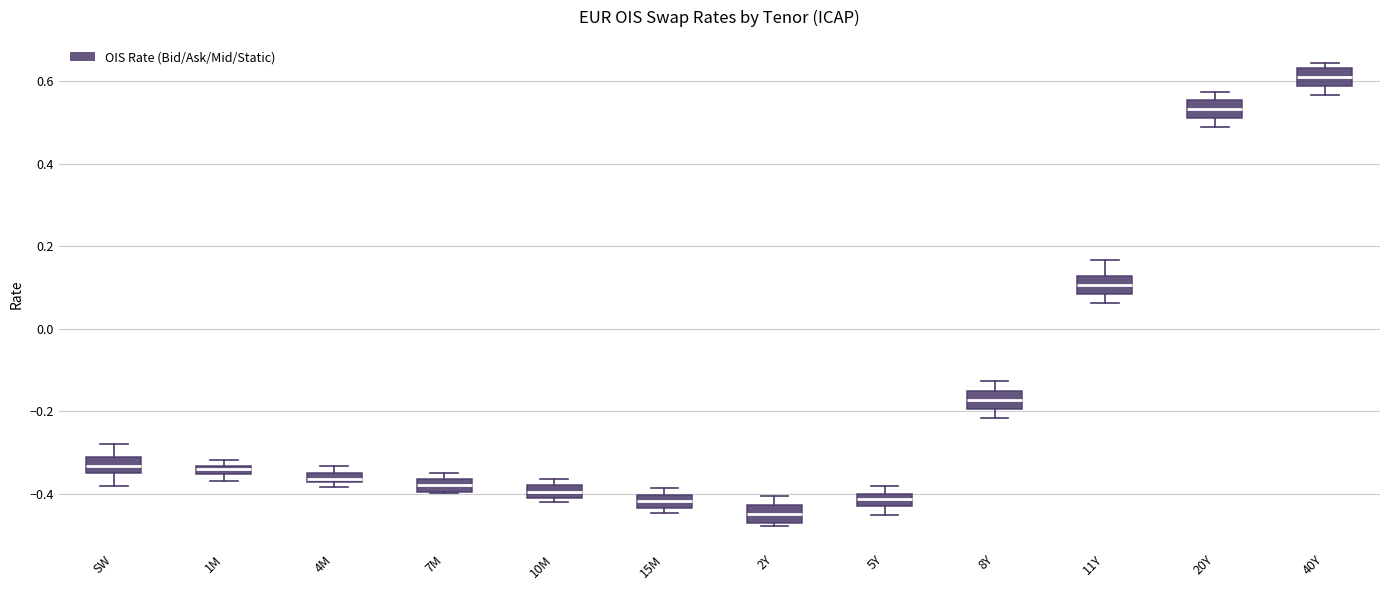

Where is the upper edge of the box for 20Y on the y-axis? The values are not printed on the chart, so give them approximately, as read against the axis.

0.56